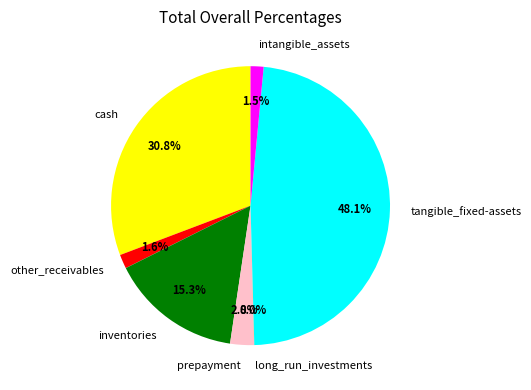

Which category has the biggest portion of the pie?

tangible_fixed-assets